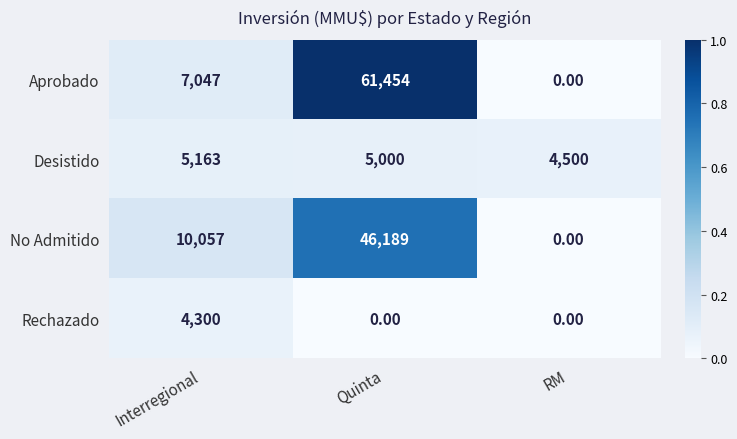

Which series has the largest range (max minus min)?

Aprobado